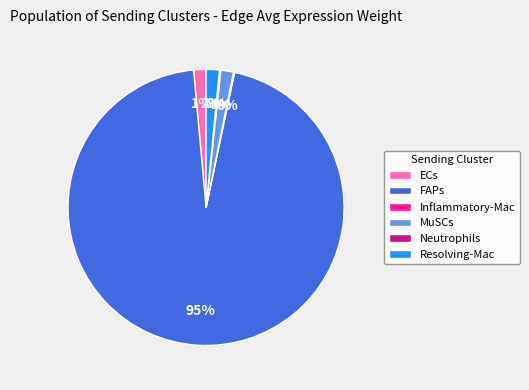

Combined, do ECs and MuSCs account for over 50%?

No